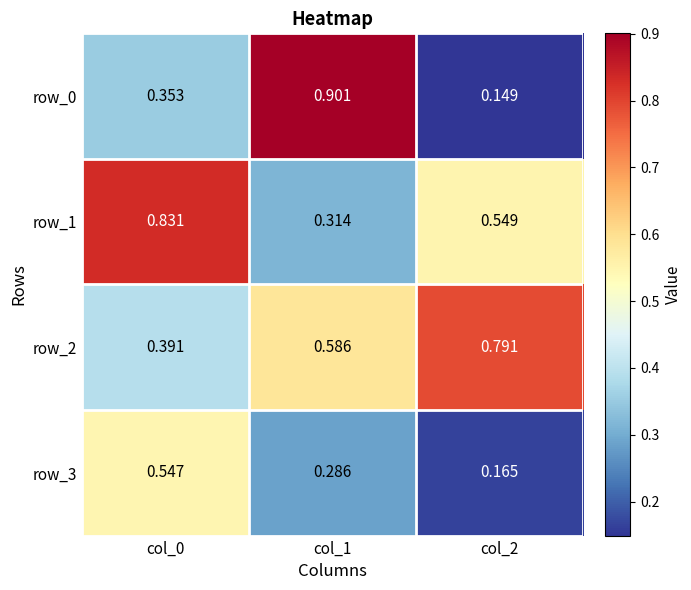

Is the value of row_1 at col_2 greater than the value of row_2 at col_0?

Yes